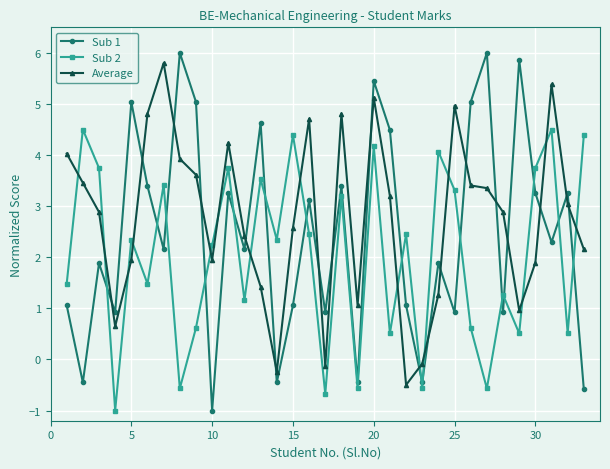

What is the value of the Average point at the 8th from the left?

3.9